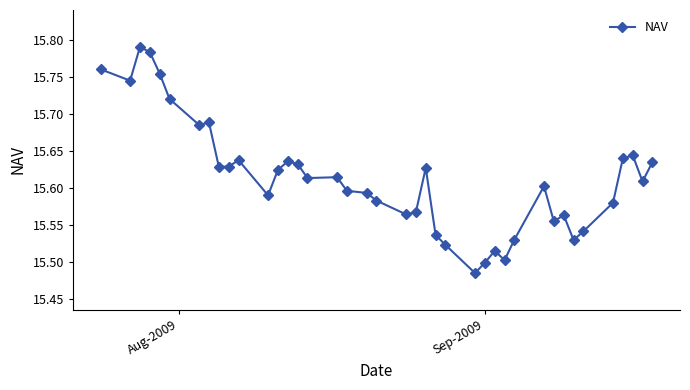

What is the difference between the maximum and minimum values?

0.3